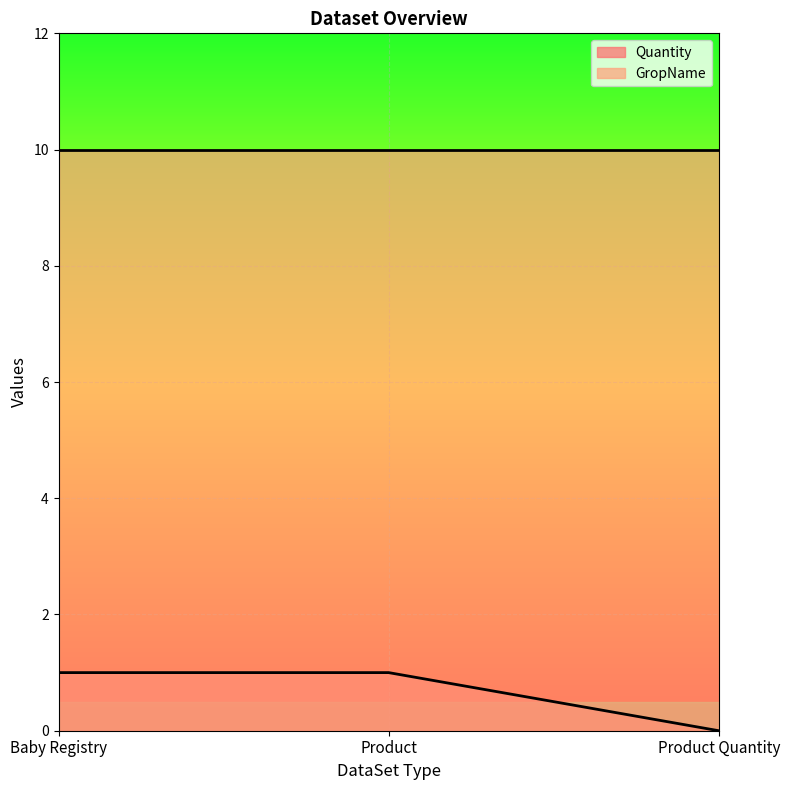

Which label corresponds to the smallest value in the chart?

Product Quantity